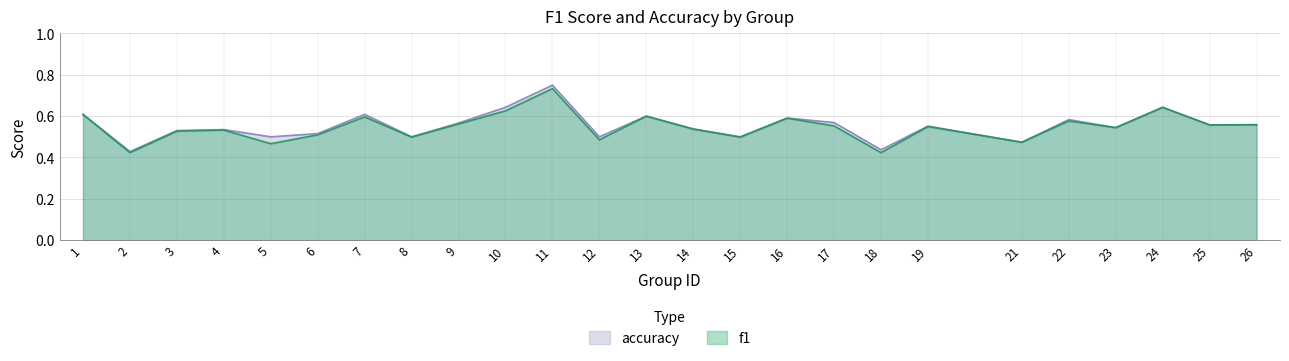

The accuracy series shows 0.2 at 23. True or false?

False